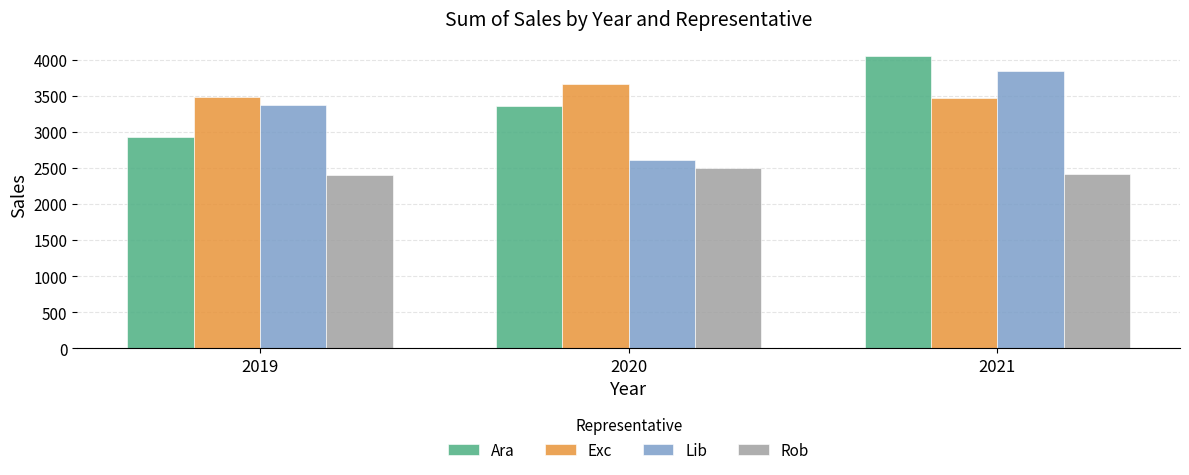

How many bars are there in total?

12